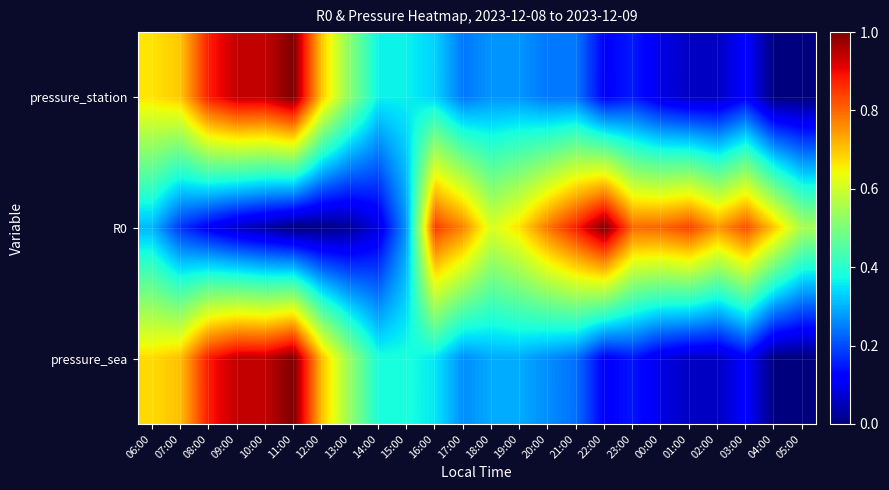

What is the total value across all series at 11:00?

2.0